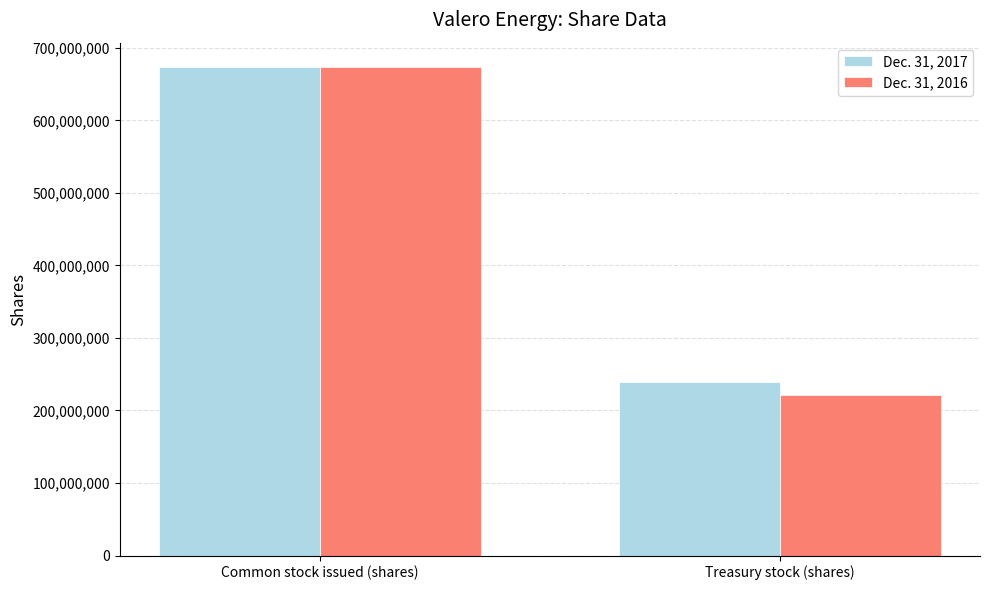

What is the difference between the Dec. 31, 2016 values at Common stock issued (shares) and Treasury stock (shares)?

451501569